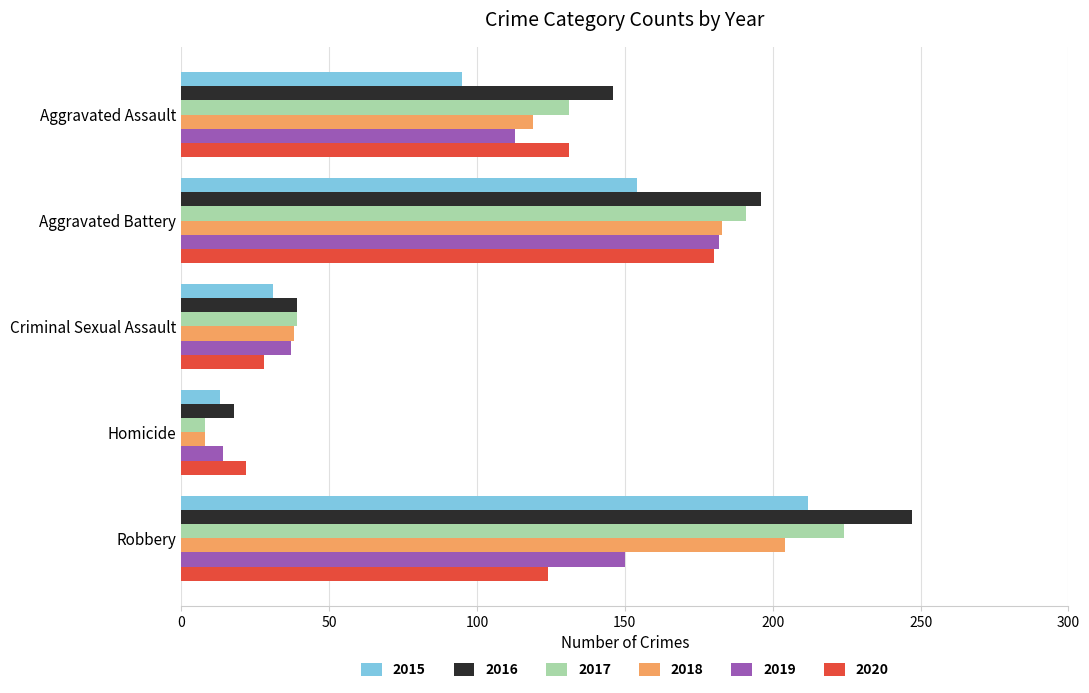

Is the value of 2019 at Aggravated Assault greater than the value of 2018 at Aggravated Battery?

No